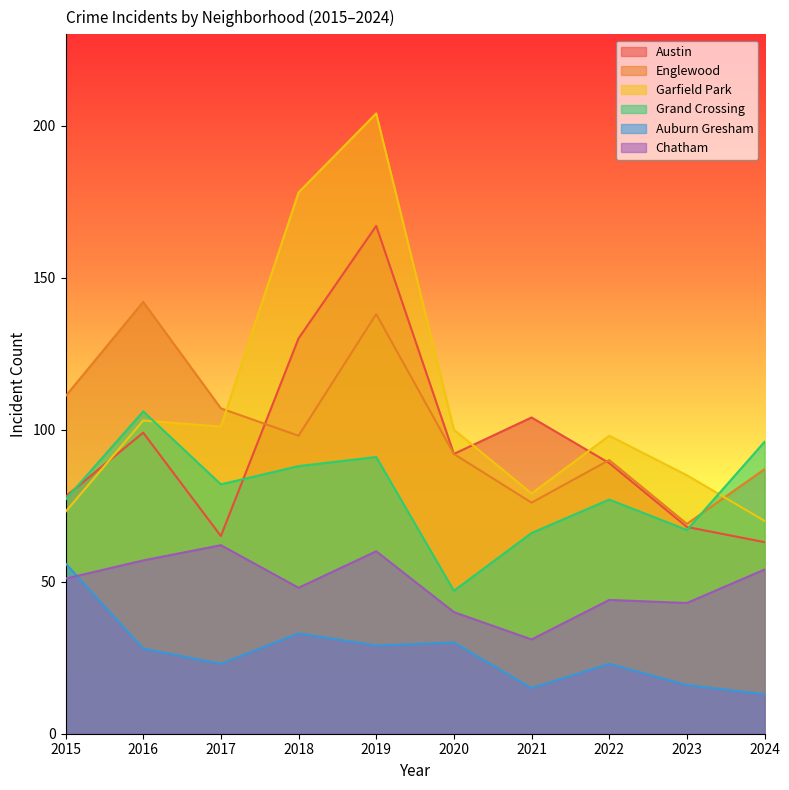

Is the value of Chatham at 2023 greater than the value of Garfield Park at 2022?

No